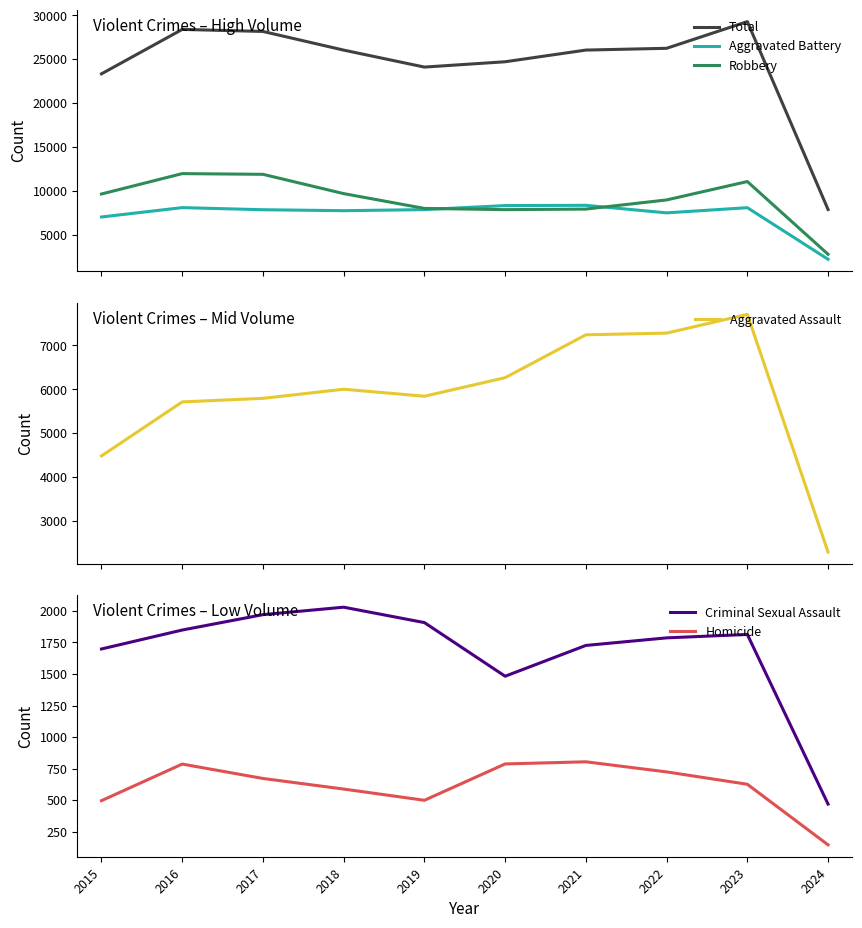

True or false: Homicide and Aggravated Assault cross at least once.

False